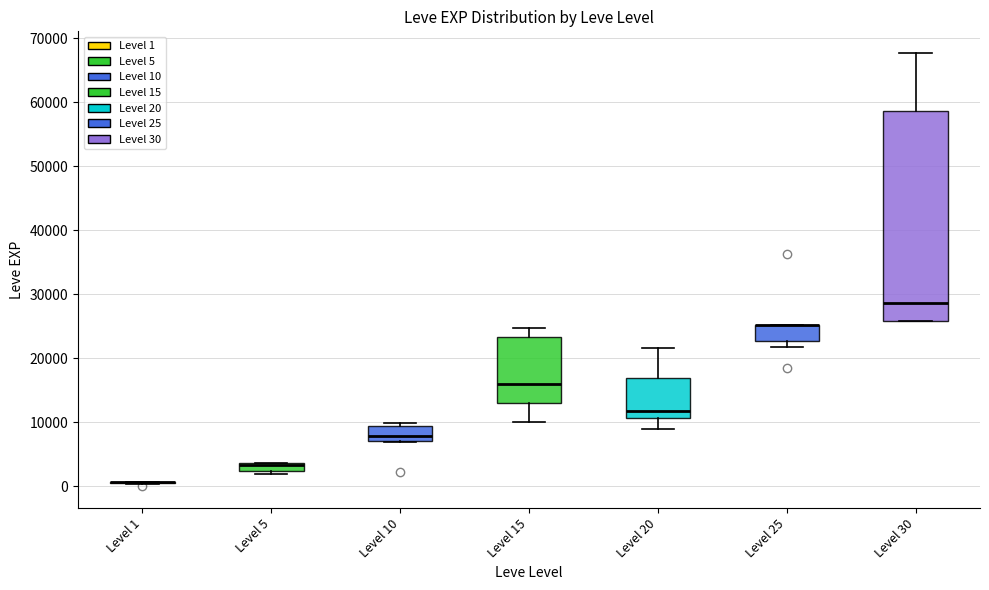

Where is the lower edge of the box for Level 25 on the y-axis? The values are not printed on the chart, so give them approximately, as read against the axis.

23000